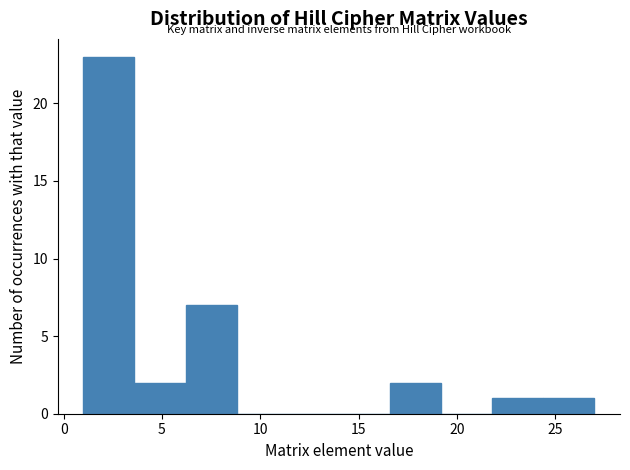

What is the height of the bar covering 6.2 to 8.8 on the x-axis? Neither the bar edges nor the heights are printed on the chart, so give them approximately, as read against the axes.

7